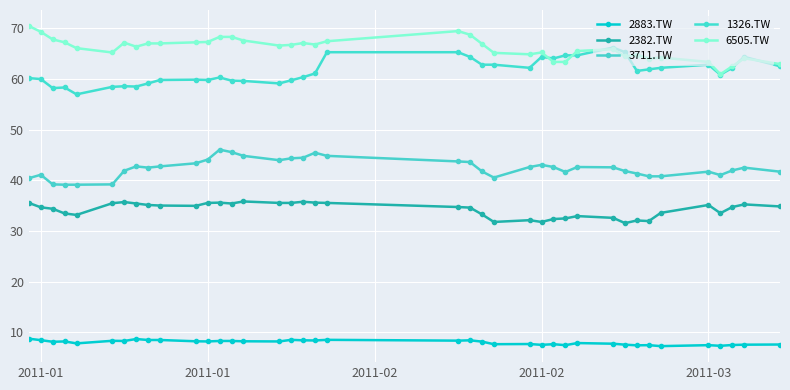

True or false: 2883.TW and 3711.TW intersect in this chart.

False